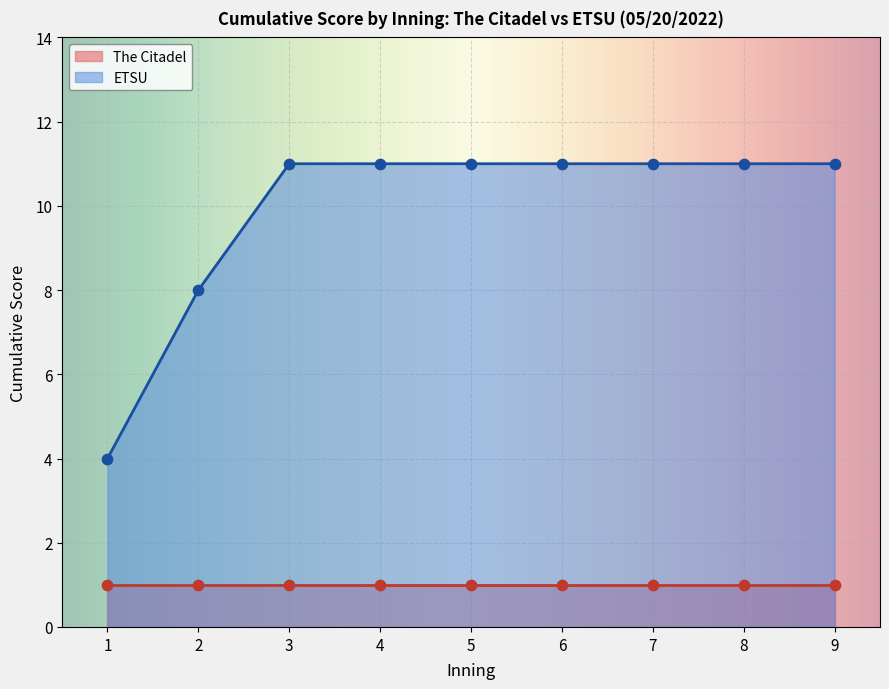

Which series contains the lowest Y value?

The Citadel